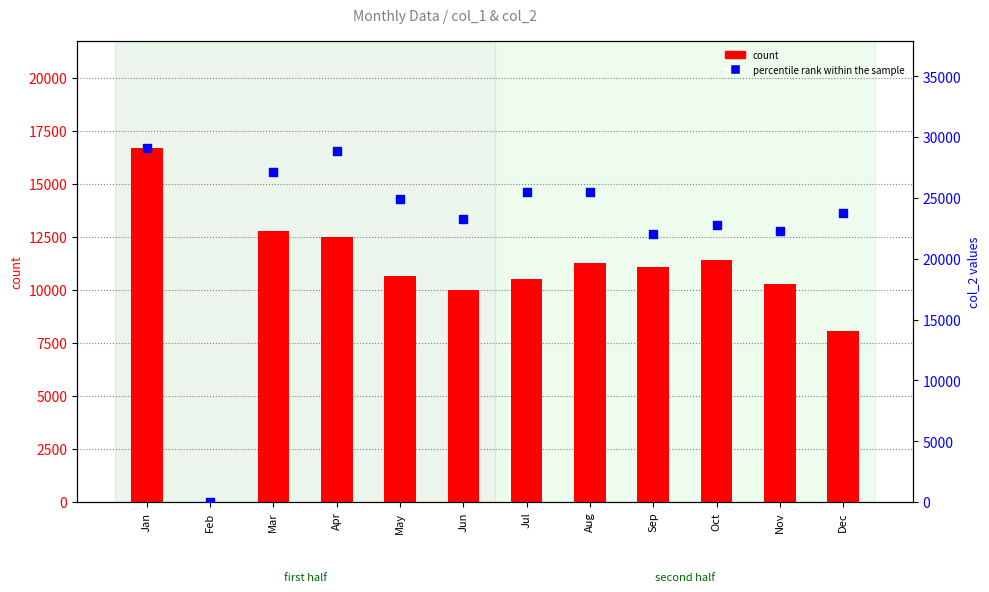

Which series has the widest spread of Y values?

percentile rank within the sample